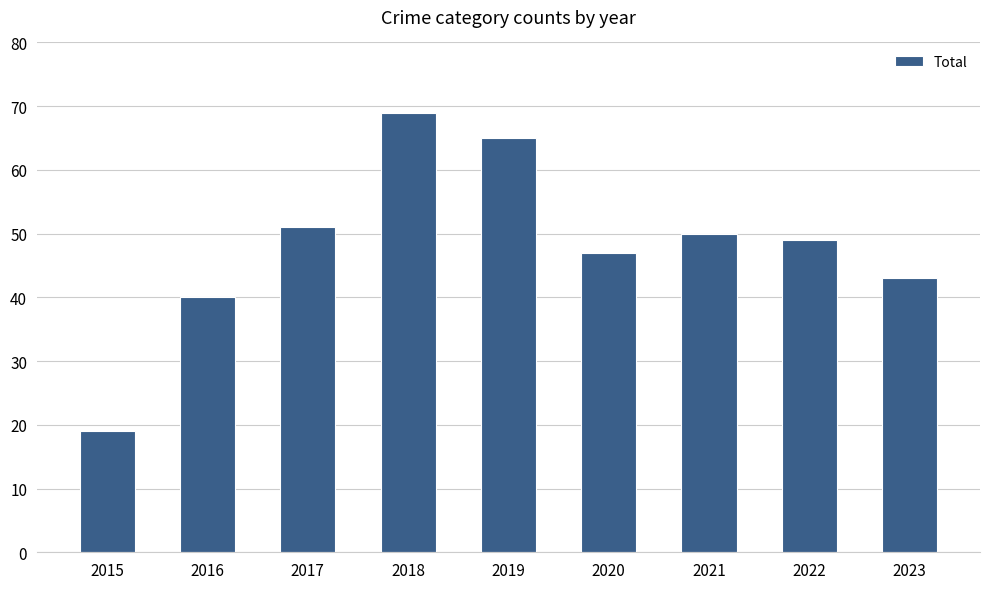

Which has a higher value, 2020 or 2022?

2022